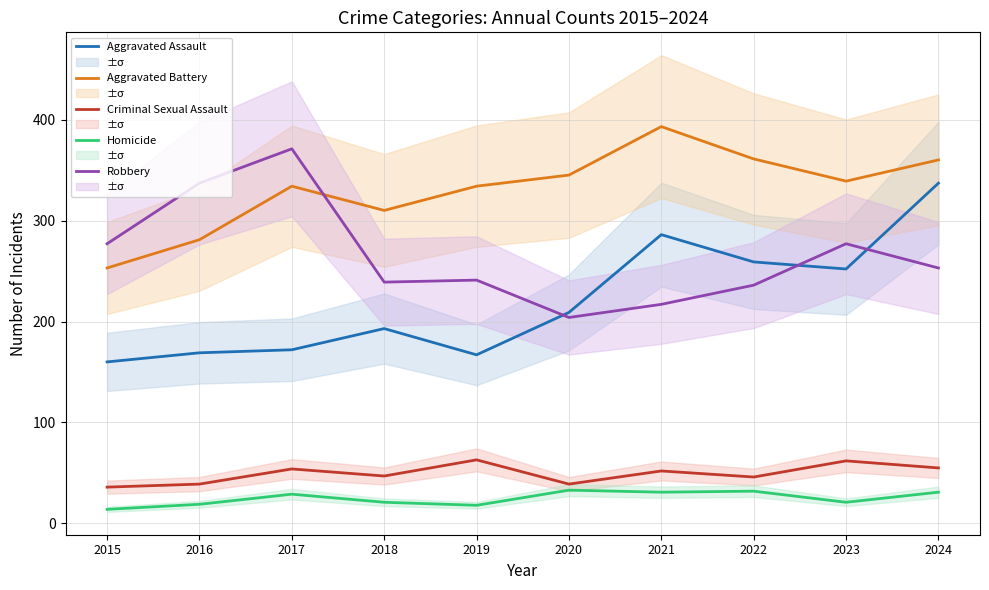

Is it true that Robbery equals 277 at 2015?

True